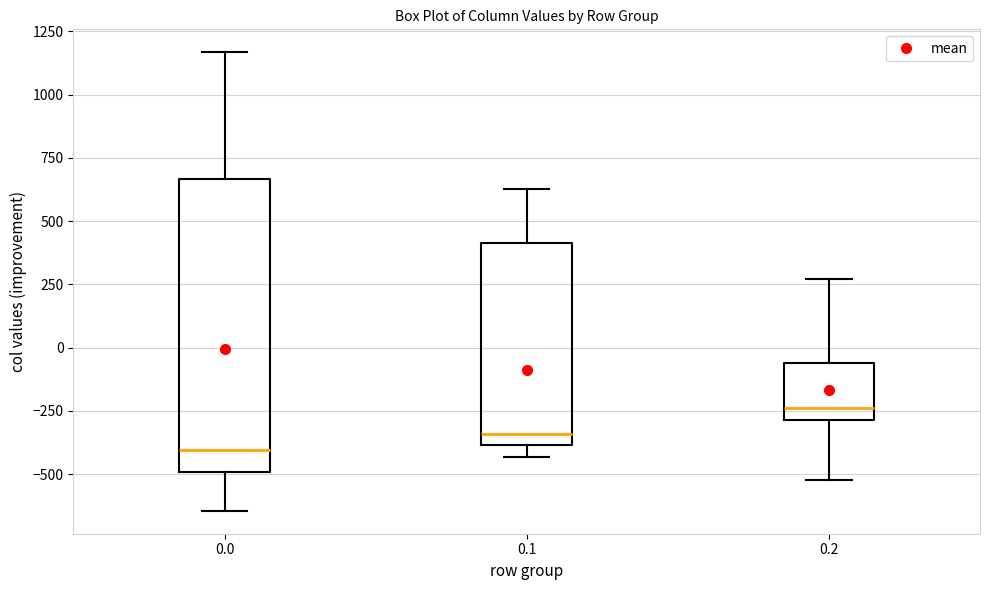

Reading left to right, read every box against the y-axis: the position of its median line, the range the box covers, and the ends of its whiskers. The values are not printed on the chart, so give them approximately, as read against the axis.

0.0: median -400, box -500 to 650, whiskers -650 to 1150
0.1: median -350, box -400 to 400, whiskers -450 to 650
0.2: median -250, box -300 to -50, whiskers -500 to 250